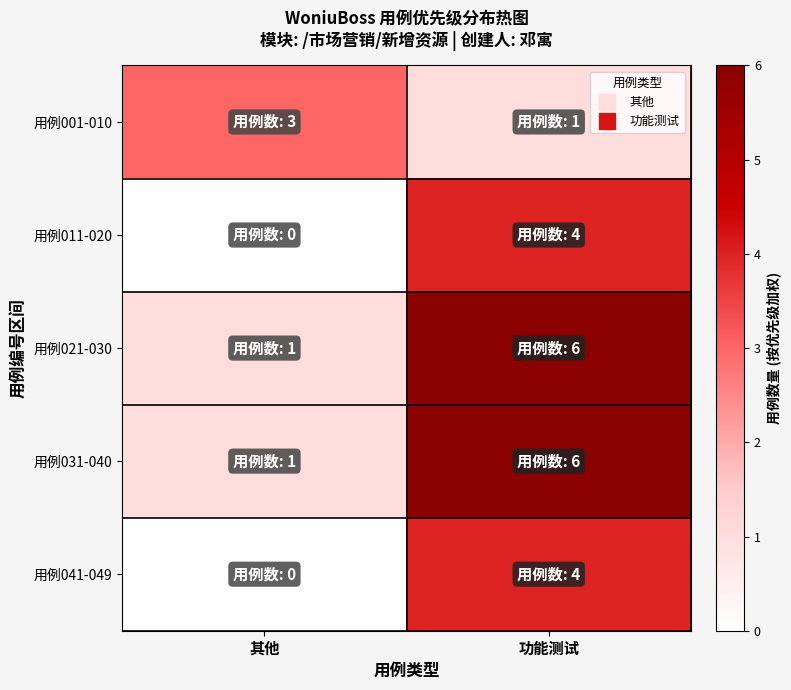

Which series has the largest total across all categories?

用例021-030